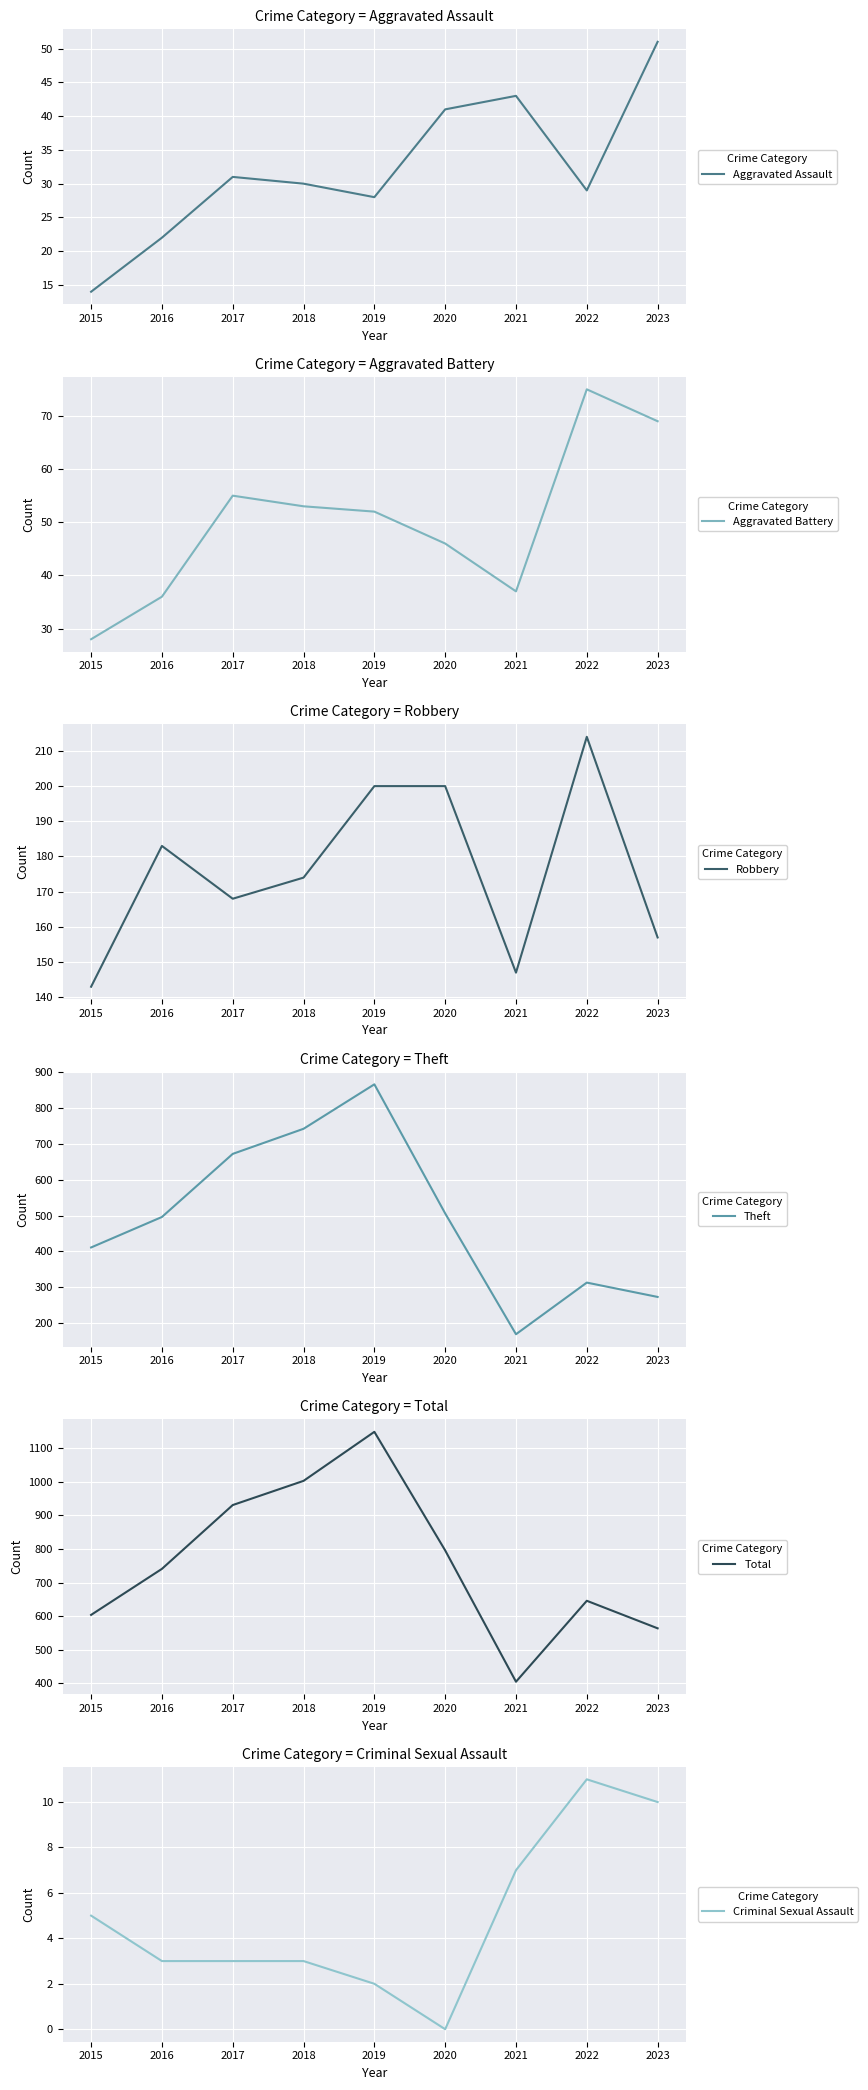

What is the difference between the maximum and minimum values in the Robbery series?

71